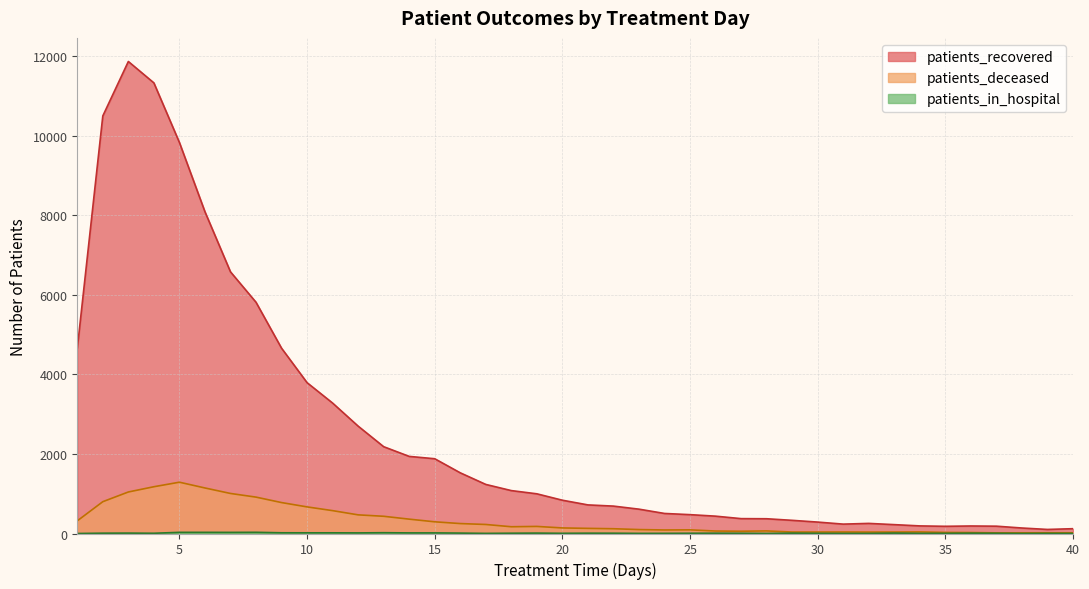

Where is the first local maximum for patients_deceased?

5